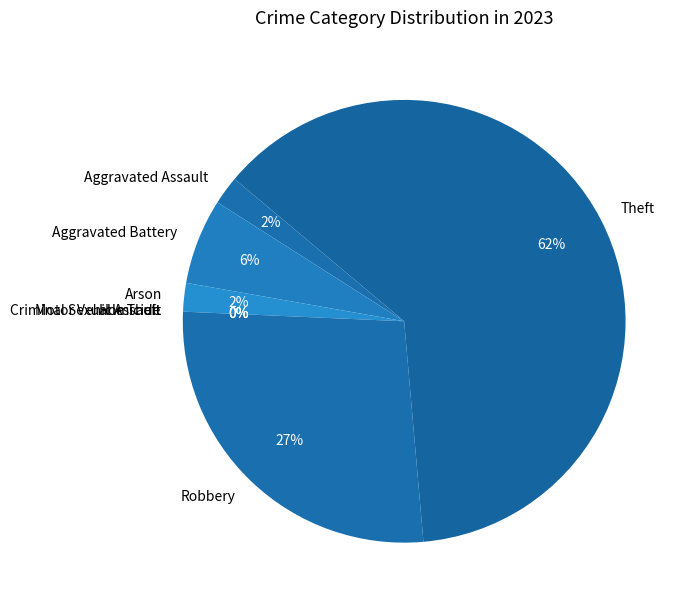

Which slice is the largest?

Theft